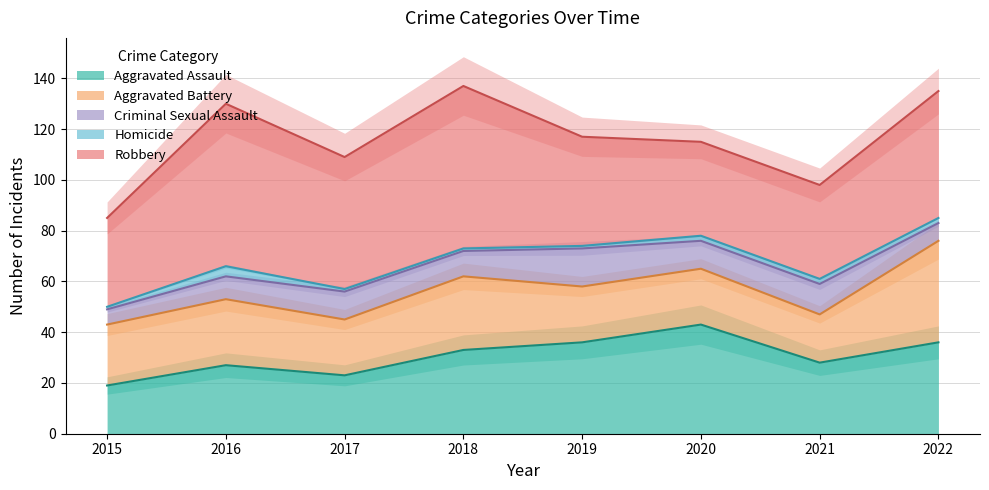

At how many categories does at least one series exceed 47?

4